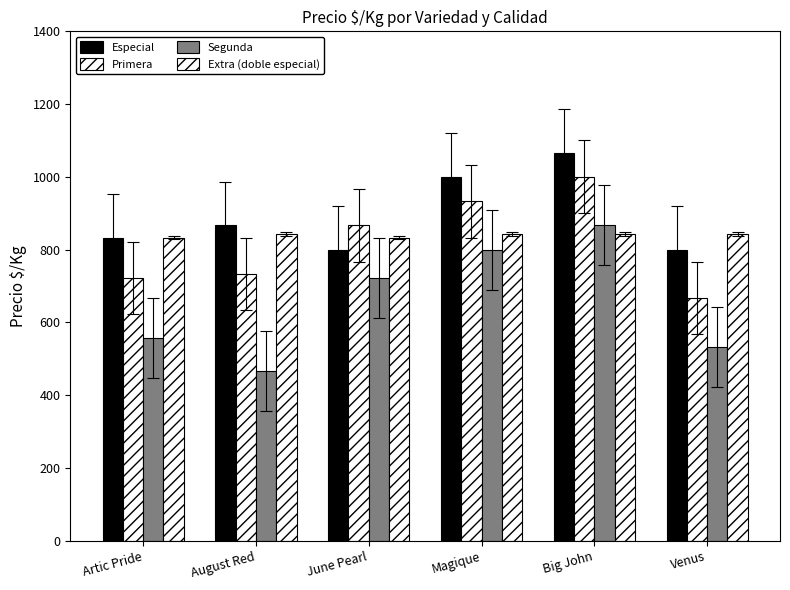

What is the value of the Especial bar at the 6th from the left?

800